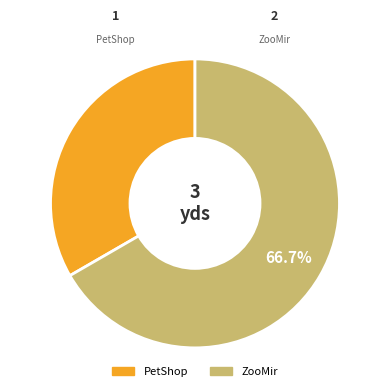

What portion of the pie excludes ZooMir?

33.3%